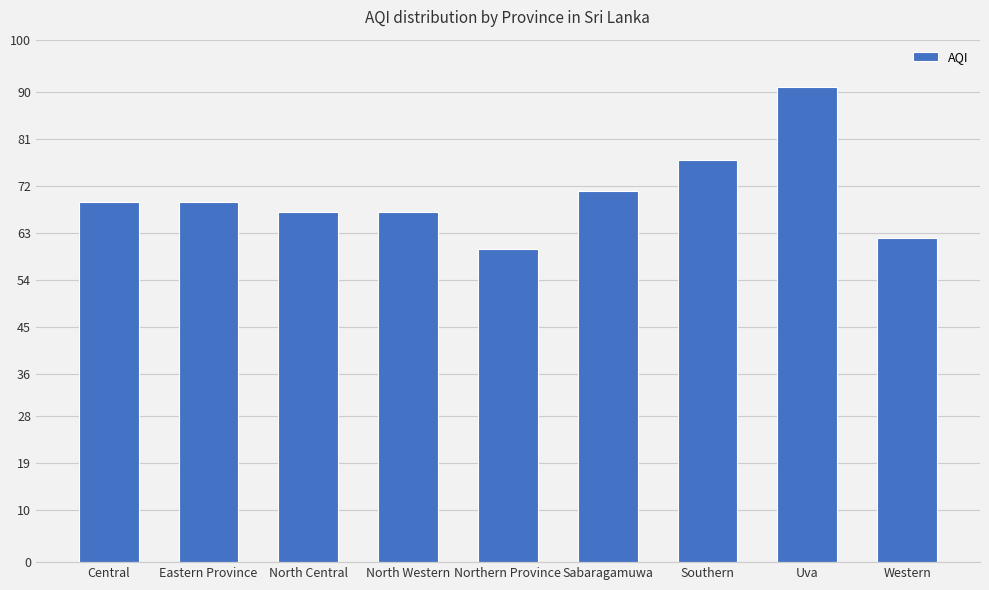

What is the value of the 9th bar from the left?

62